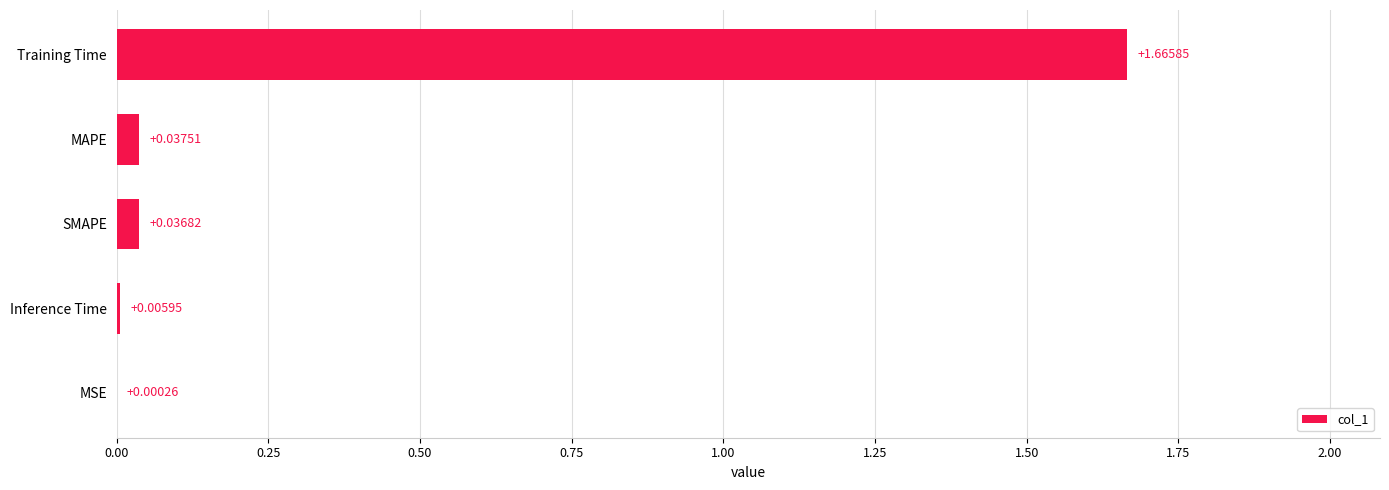

How many categories are shown in the chart?

5